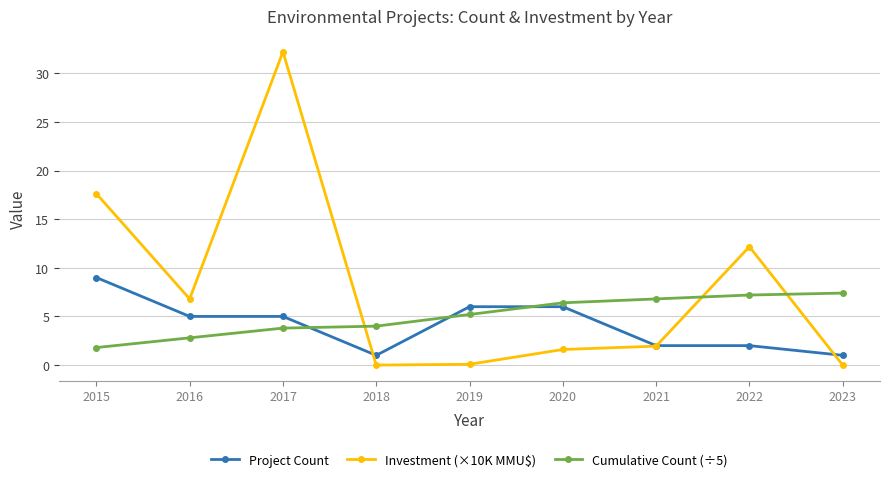

Rank the series by their maximum value, from lowest to highest.

Cumulative Count (÷5), Project Count, Investment (×10K MMU$)